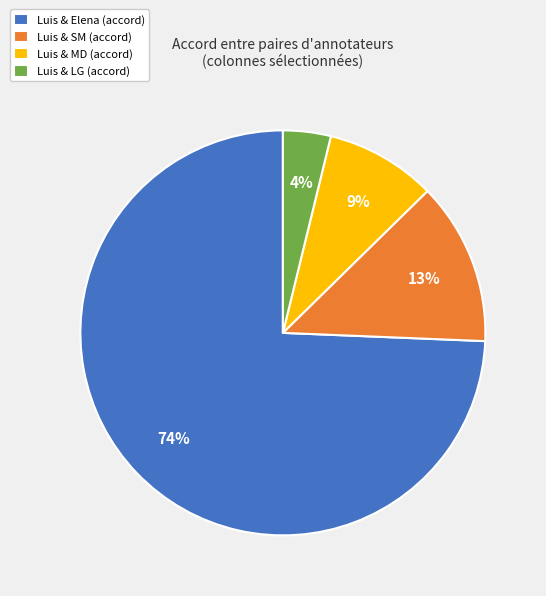

What percentage is the Luis & Elena (accord) slice, to the nearest percent?

74%